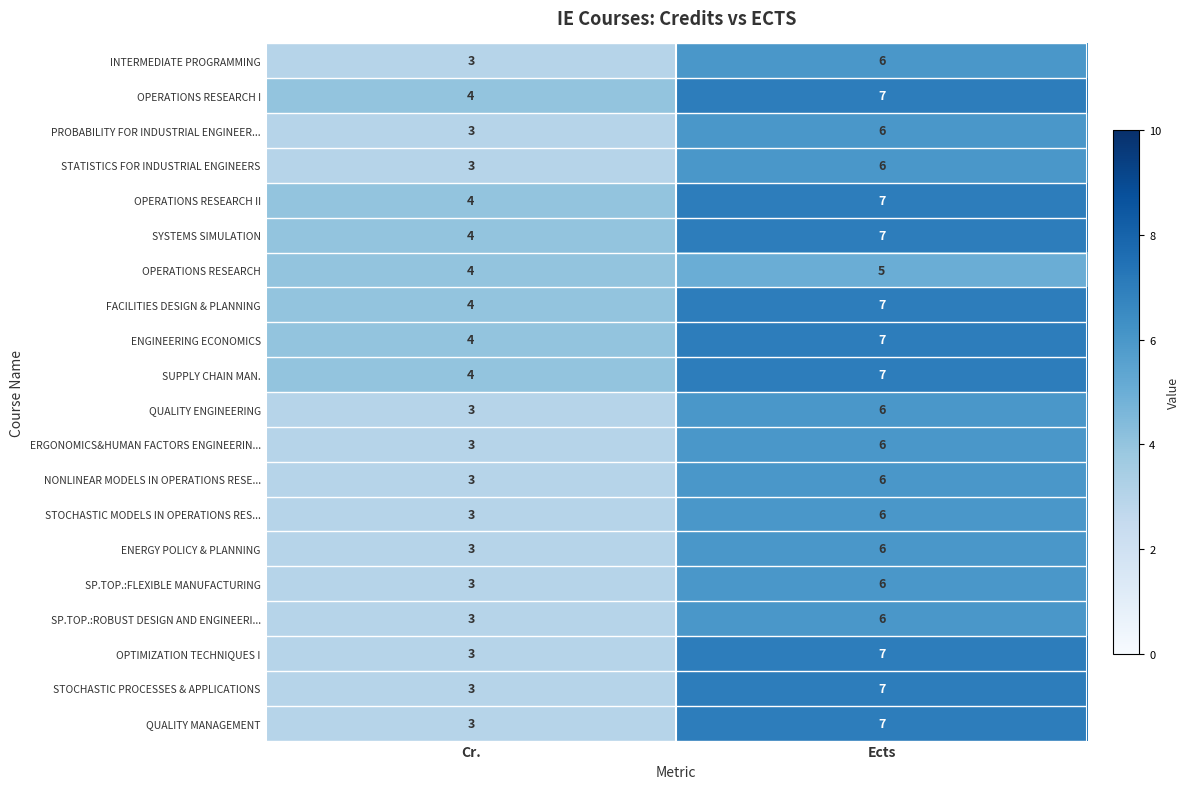

What is the sum of all SUPPLY CHAIN MAN. values?

11